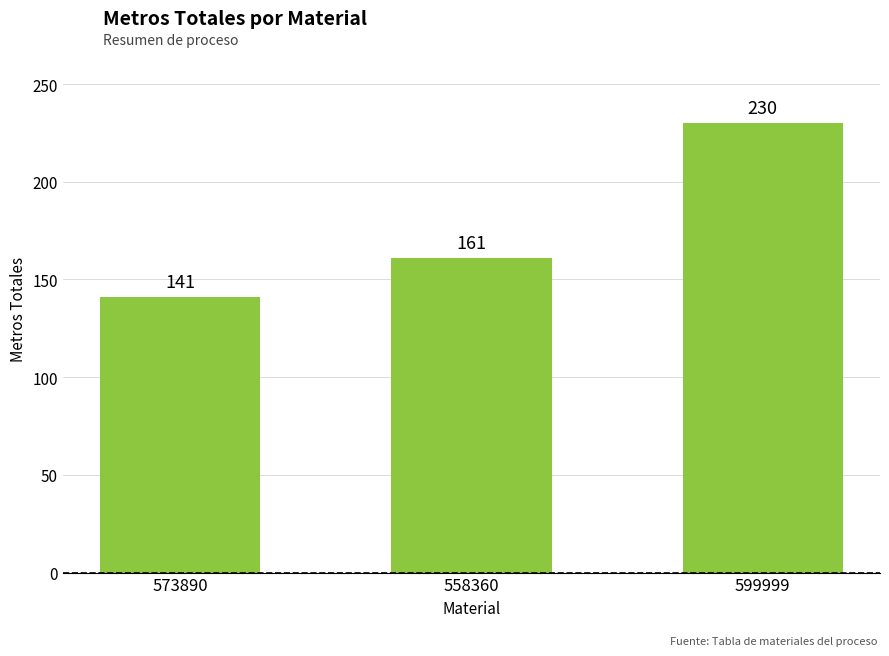

What is the maximum value shown in the chart?

230